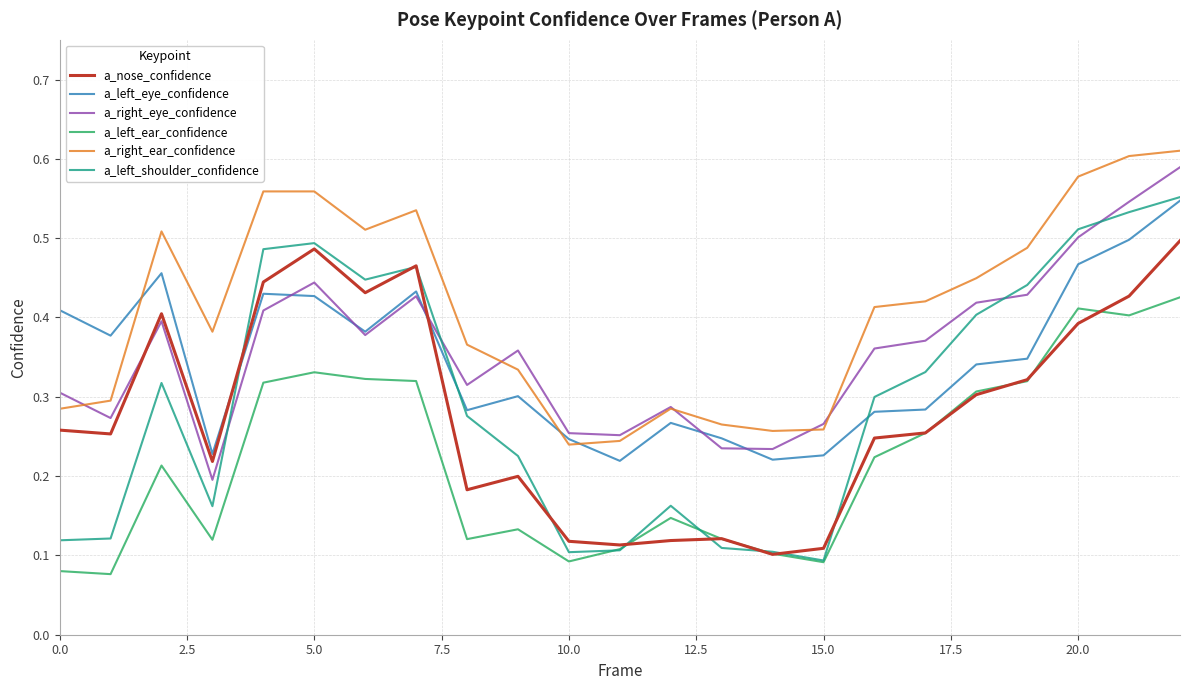

Which series has the widest spread of values?

a_left_shoulder_confidence